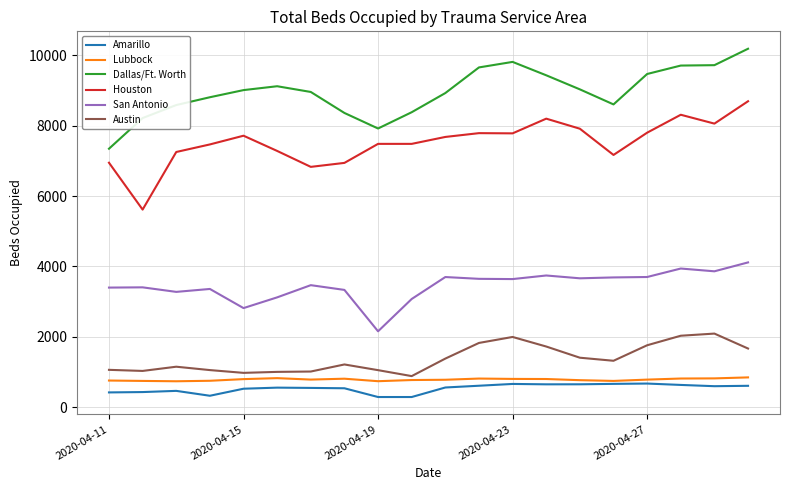

True or false: Austin and Amarillo intersect in this chart.

False